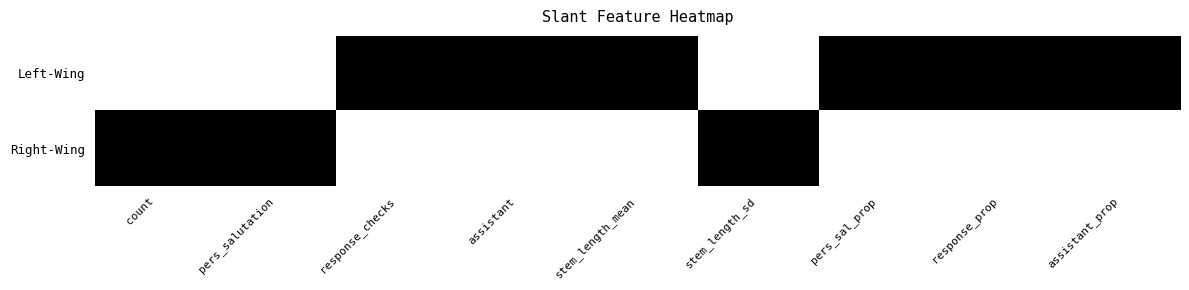

At which label does Right-Wing first exceed 84?

count